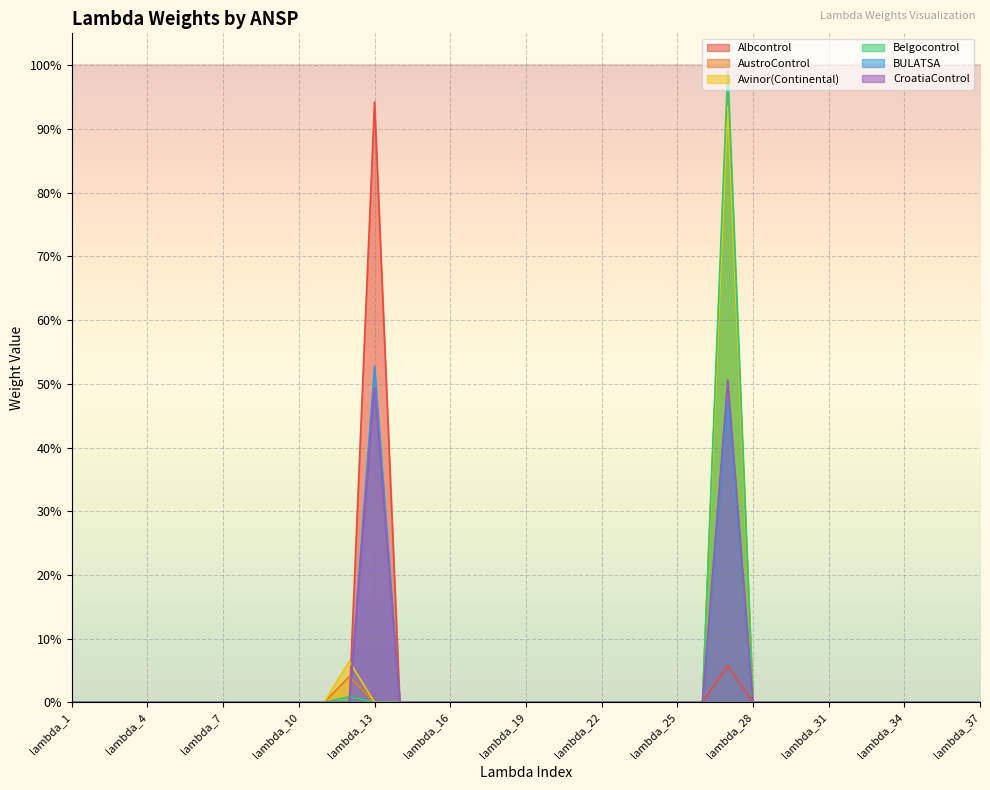

How many positive values does the CroatiaControl series have?

2